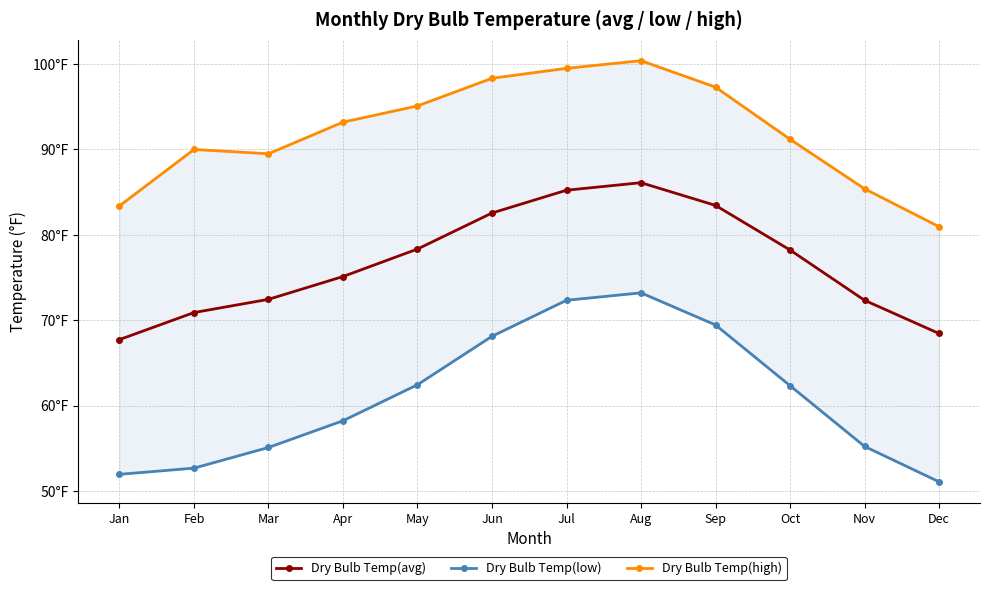

True or false: Dry Bulb Temp(high) and Dry Bulb Temp(low) cross at least once.

False